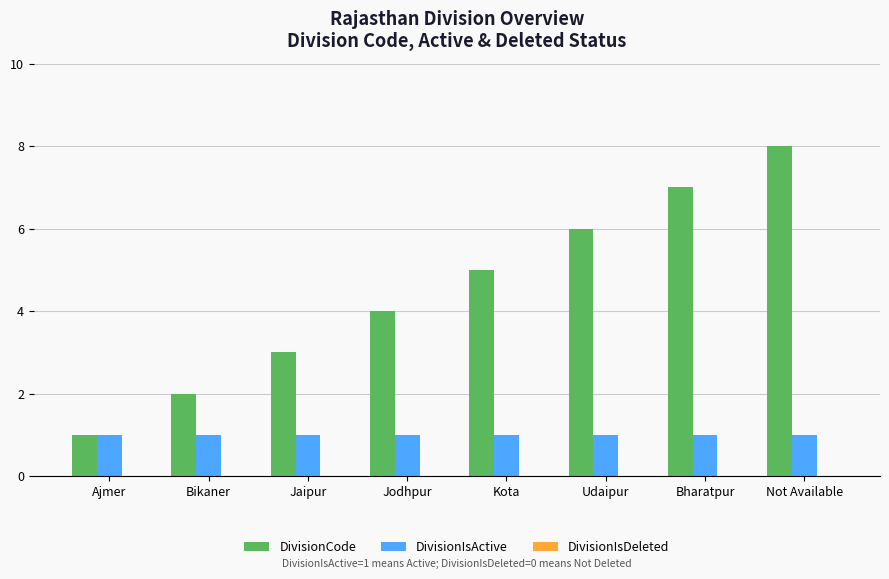

What is the value of the DivisionIsActive bar at the 4th from the left?

1